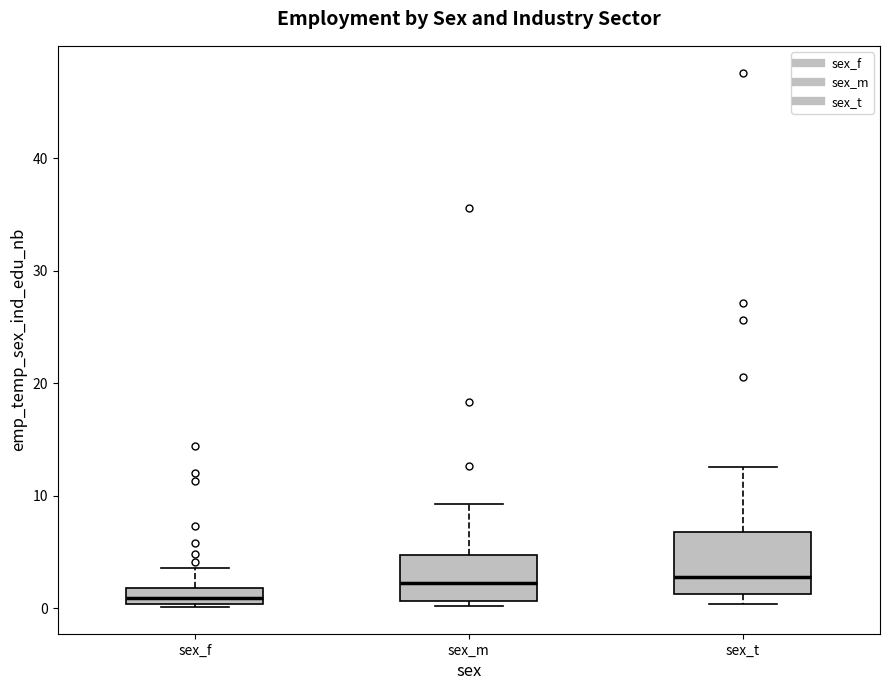

Where does the median line of the box for sex_t sit on the y-axis? The values are not printed on the chart, so give them approximately, as read against the axis.

3